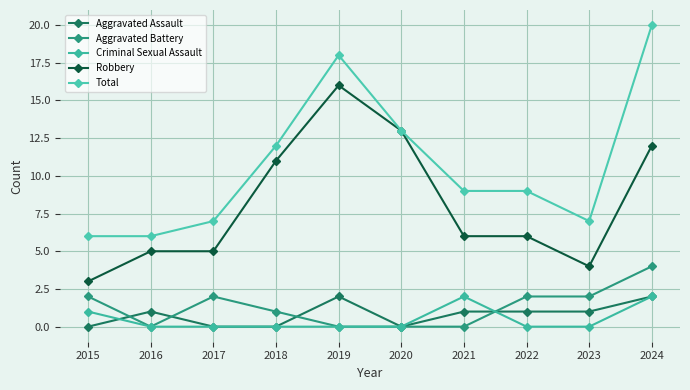

Reading right to left, what are all the values shown in this chart?

Aggravated Assault: 2024=2	2023=1	2022=1	2021=1	2020=0	2019=2	2018=0	2017=0	2016=1	2015=0
Aggravated Battery: 2024=4	2023=2	2022=2	2021=0	2020=0	2019=0	2018=1	2017=2	2016=0	2015=2
Criminal Sexual Assault: 2024=2	2023=0	2022=0	2021=2	2020=0	2019=0	2018=0	2017=0	2016=0	2015=1
Robbery: 2024=12	2023=4	2022=6	2021=6	2020=13	2019=16	2018=11	2017=5	2016=5	2015=3
Total: 2024=20	2023=7	2022=9	2021=9	2020=13	2019=18	2018=12	2017=7	2016=6	2015=6